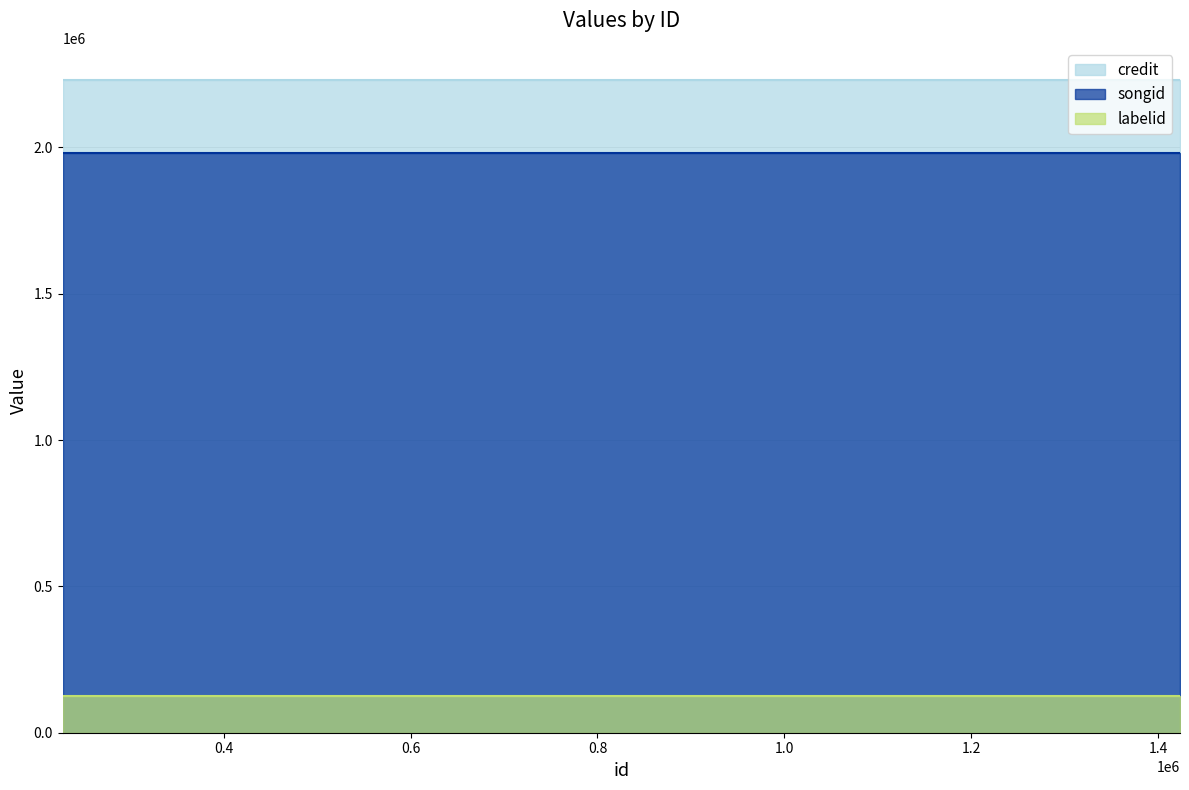

List the series in order of their peak value, highest first.

credit, songid, labelid